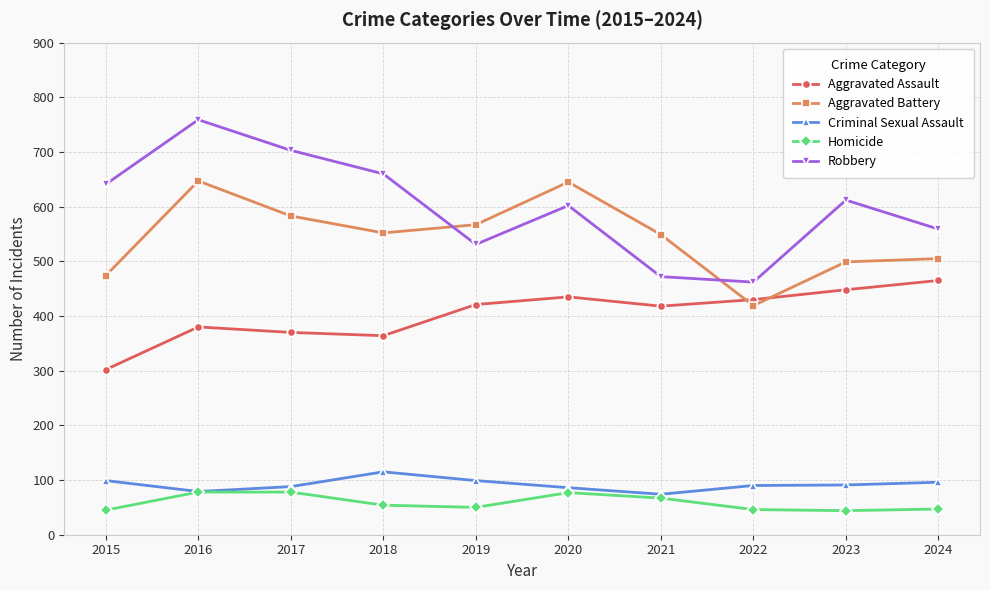

In Aggravated Assault, how many points are lower than both neighbors (excluding endpoints)?

2